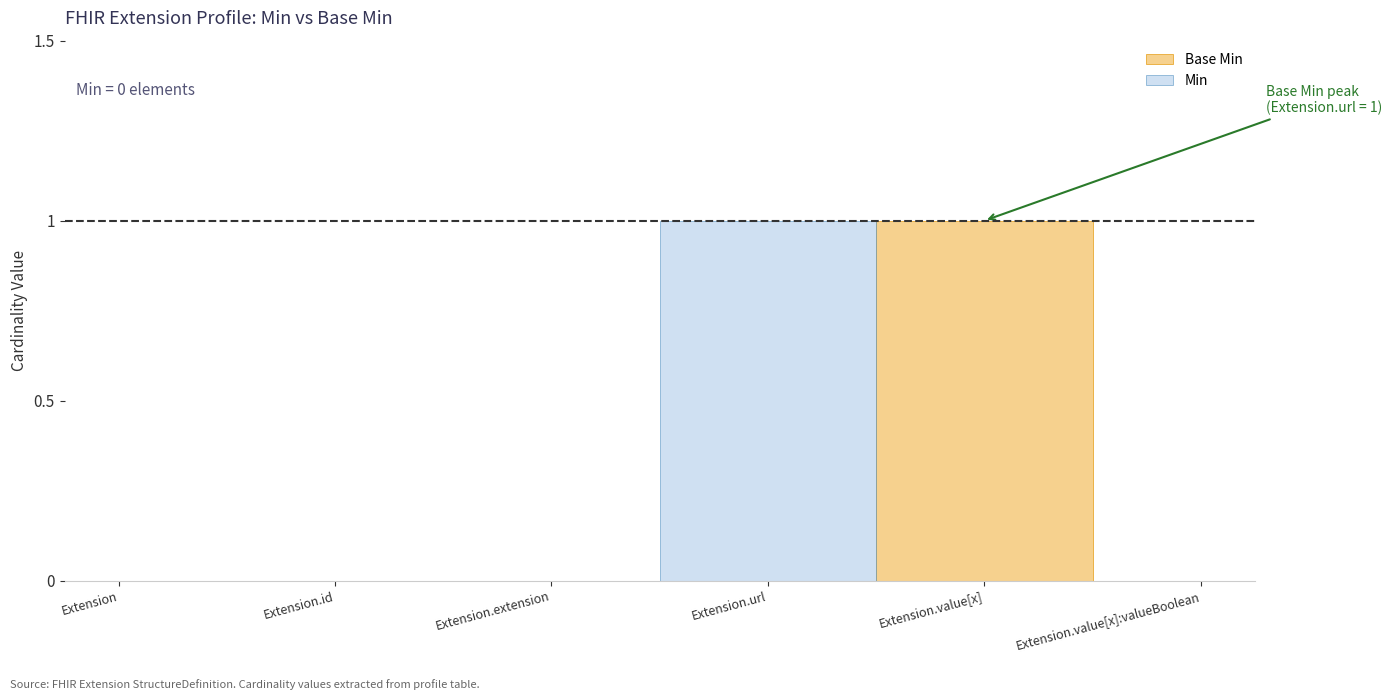

Does the chart have visible grid lines?

No